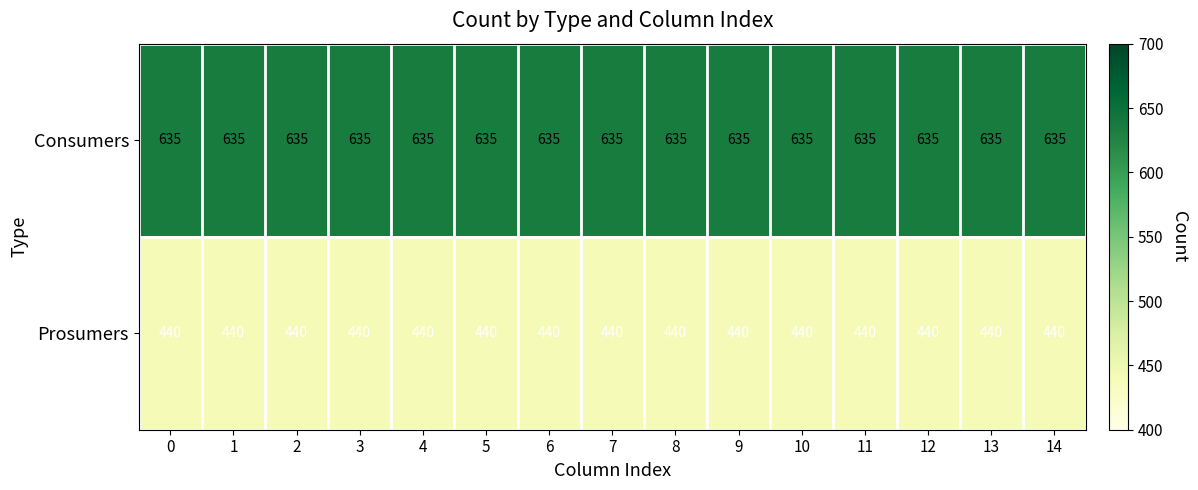

What is the sum of all Prosumers values?

6600